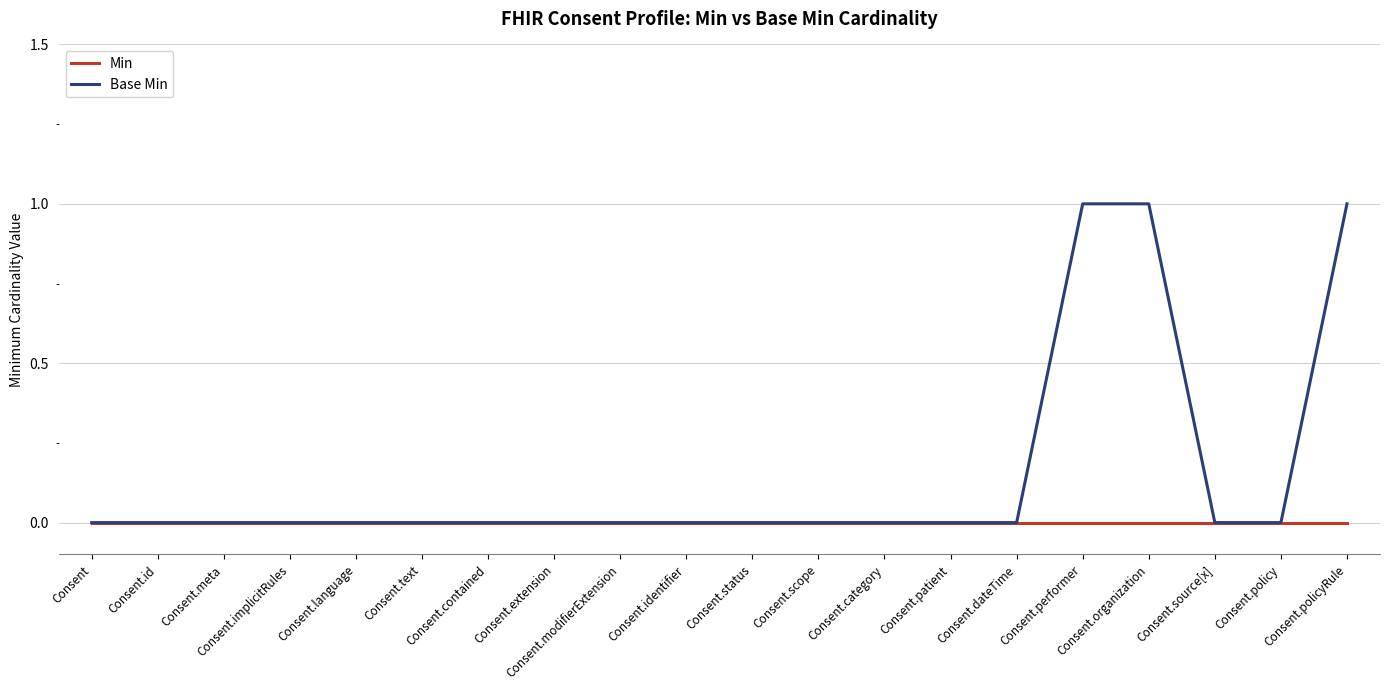

Reading right to left, what are all the values shown in this chart?

Min: 0	0	0	0	0	0	0	0	0	0	0	0	0	0	0	0	0	0	0	0
Base Min: 1	0	0	1	1	0	0	0	0	0	0	0	0	0	0	0	0	0	0	0